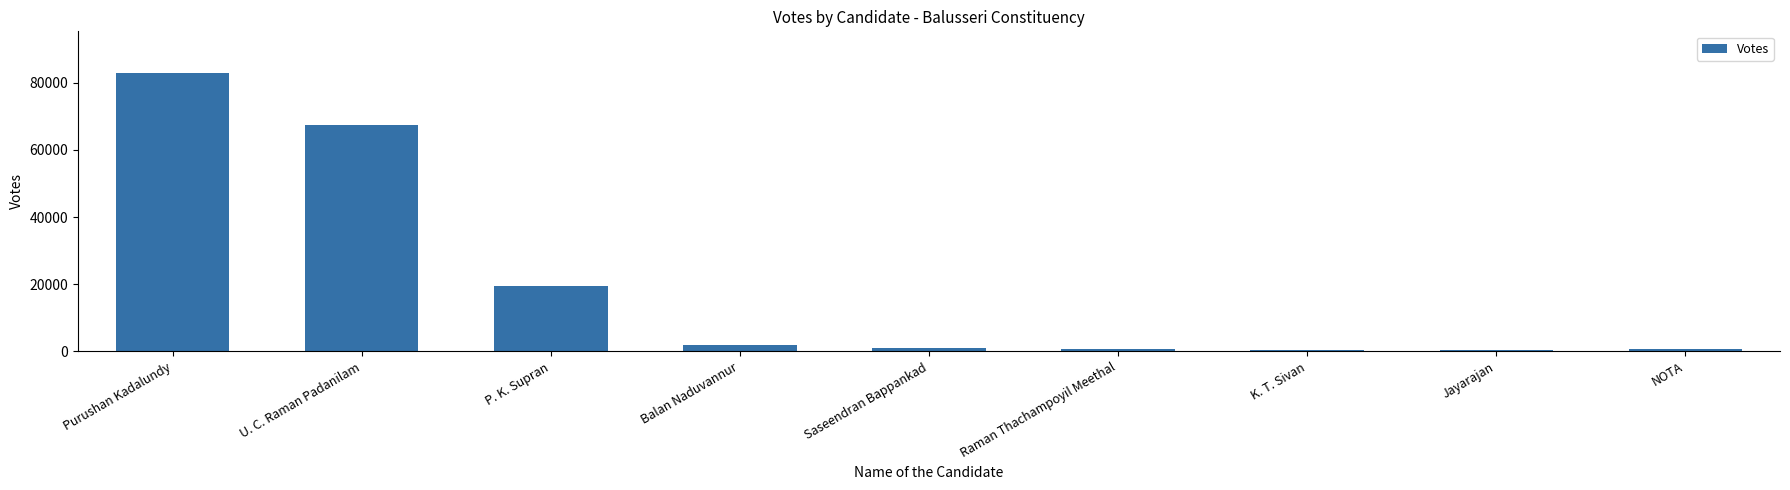

Which label corresponds to the largest value in the chart?

Purushan Kadalundy